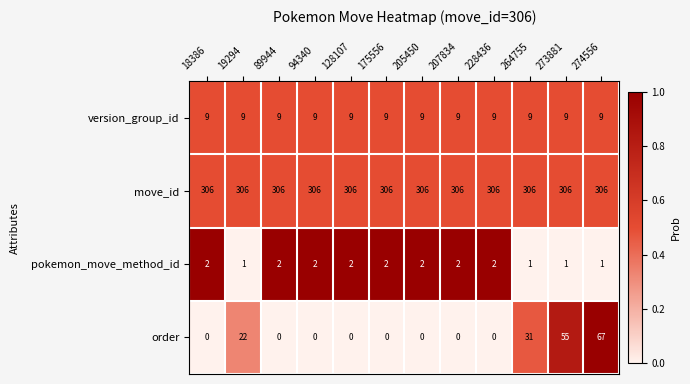

What is the sum of all pokemon_move_method_id values?

20